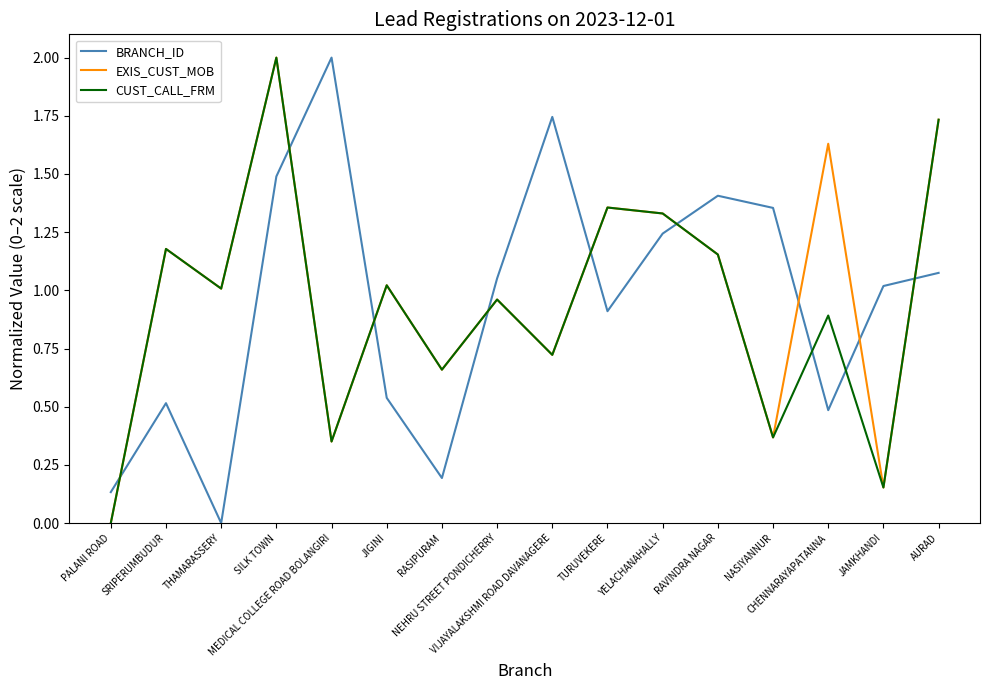

What is the greatest value displayed?

2.0